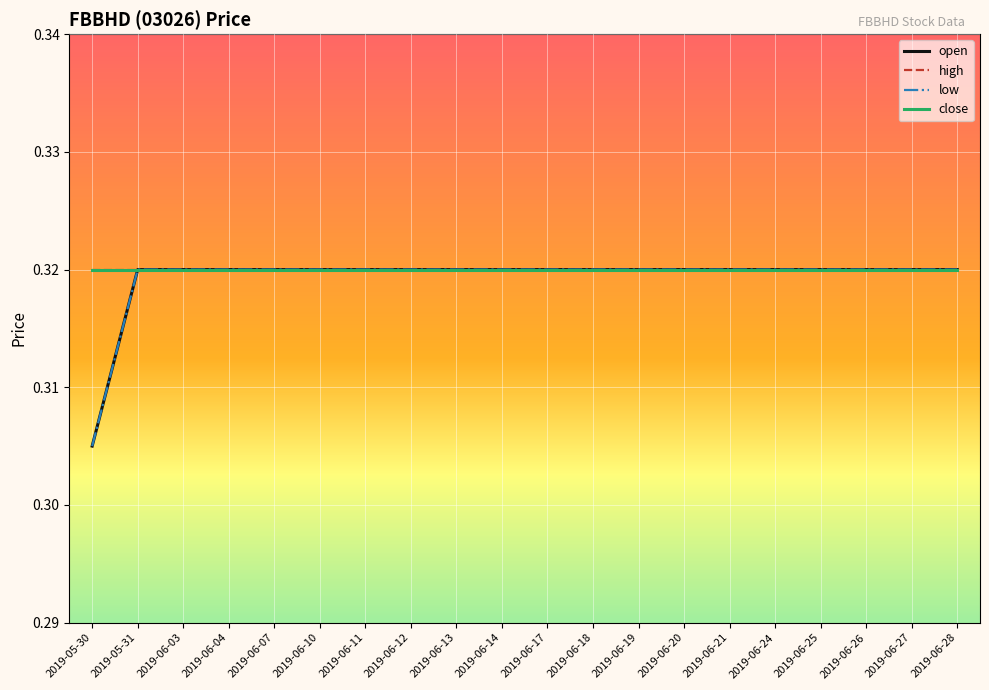

Reading left to right, list all the values displayed in this chart.

open: 2019-05-30=0.3	2019-05-31=0.3	2019-06-03=0.3	2019-06-04=0.3	2019-06-07=0.3	2019-06-10=0.3	2019-06-11=0.3	2019-06-12=0.3	2019-06-13=0.3	2019-06-14=0.3	2019-06-17=0.3	2019-06-18=0.3	2019-06-19=0.3	2019-06-20=0.3	2019-06-21=0.3	2019-06-24=0.3	2019-06-25=0.3	2019-06-26=0.3	2019-06-27=0.3	2019-06-28=0.3
high: 2019-05-30=0.3	2019-05-31=0.3	2019-06-03=0.3	2019-06-04=0.3	2019-06-07=0.3	2019-06-10=0.3	2019-06-11=0.3	2019-06-12=0.3	2019-06-13=0.3	2019-06-14=0.3	2019-06-17=0.3	2019-06-18=0.3	2019-06-19=0.3	2019-06-20=0.3	2019-06-21=0.3	2019-06-24=0.3	2019-06-25=0.3	2019-06-26=0.3	2019-06-27=0.3	2019-06-28=0.3
low: 2019-05-30=0.3	2019-05-31=0.3	2019-06-03=0.3	2019-06-04=0.3	2019-06-07=0.3	2019-06-10=0.3	2019-06-11=0.3	2019-06-12=0.3	2019-06-13=0.3	2019-06-14=0.3	2019-06-17=0.3	2019-06-18=0.3	2019-06-19=0.3	2019-06-20=0.3	2019-06-21=0.3	2019-06-24=0.3	2019-06-25=0.3	2019-06-26=0.3	2019-06-27=0.3	2019-06-28=0.3
close: 2019-05-30=0.3	2019-05-31=0.3	2019-06-03=0.3	2019-06-04=0.3	2019-06-07=0.3	2019-06-10=0.3	2019-06-11=0.3	2019-06-12=0.3	2019-06-13=0.3	2019-06-14=0.3	2019-06-17=0.3	2019-06-18=0.3	2019-06-19=0.3	2019-06-20=0.3	2019-06-21=0.3	2019-06-24=0.3	2019-06-25=0.3	2019-06-26=0.3	2019-06-27=0.3	2019-06-28=0.3